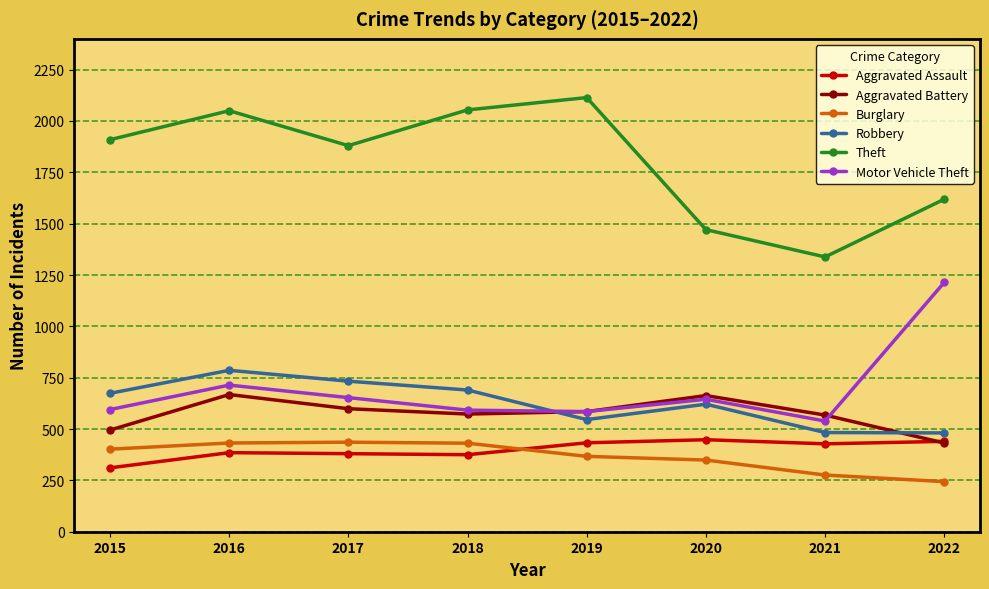

At which label does Motor Vehicle Theft reach its peak?

2022